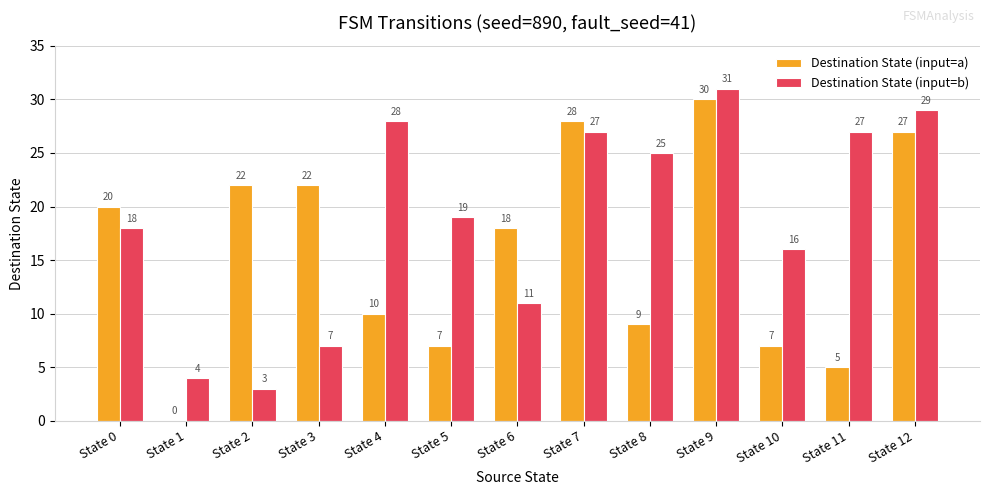

What are all the series names shown in the legend?

Destination State (input=a), Destination State (input=b)